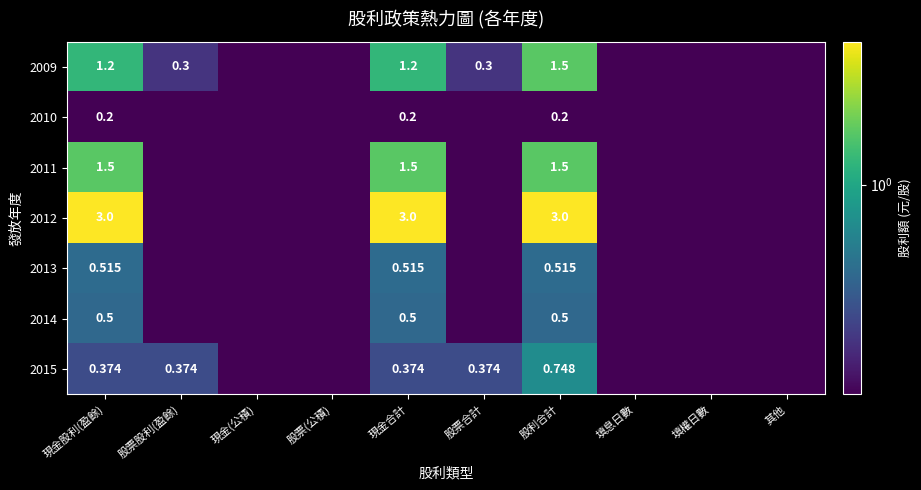

List the labels in order of 2014 value, largest first.

現金股利(盈餘), 現金合計, 股利合計, 股票股利(盈餘), 現金(公積), 股票(公積), 股票合計, 填息日數, 填權日數, 其他